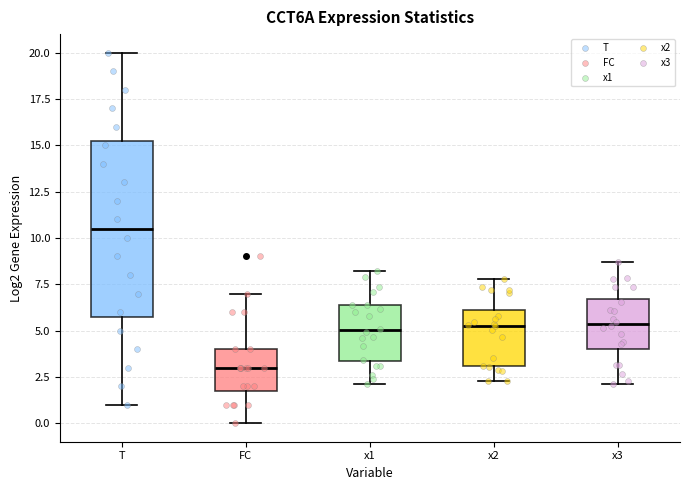

Which box is the tallest, from its lower edge to its upper edge?

T